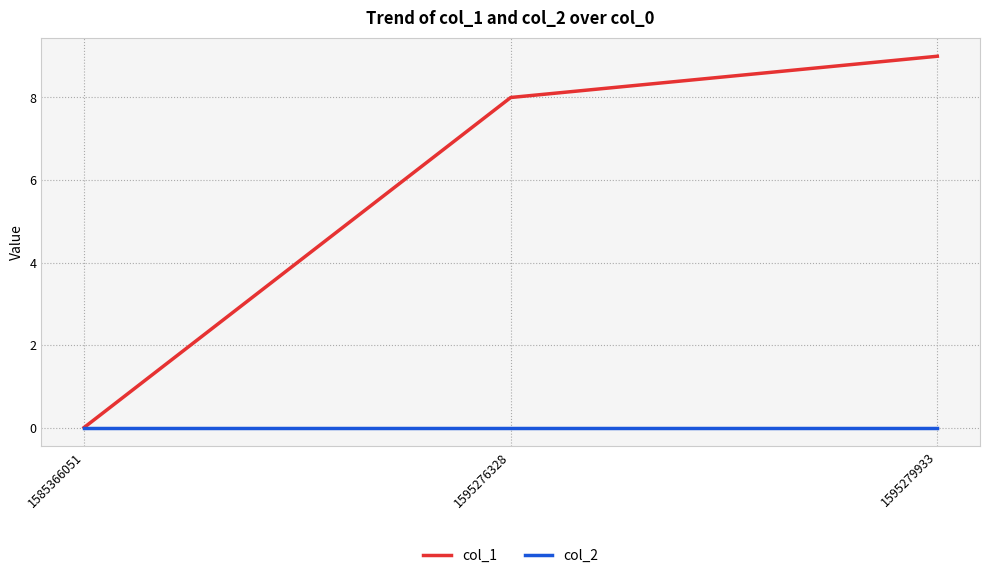

Which series has the widest spread of values?

col_1